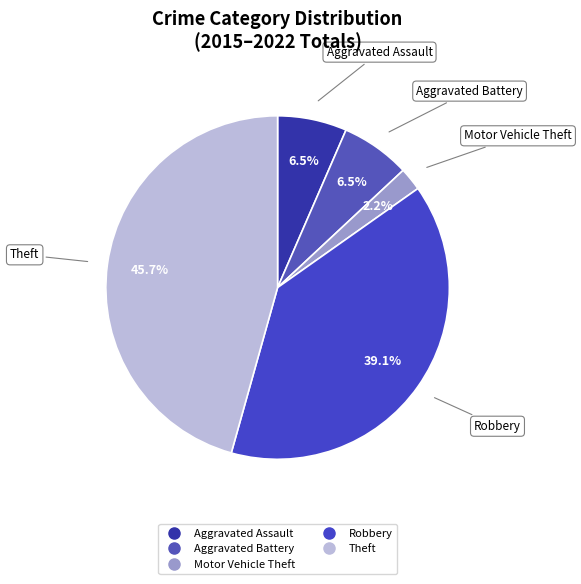

To the nearest percent, what is the difference between the Aggravated Battery and Robbery slice percentages?

33%